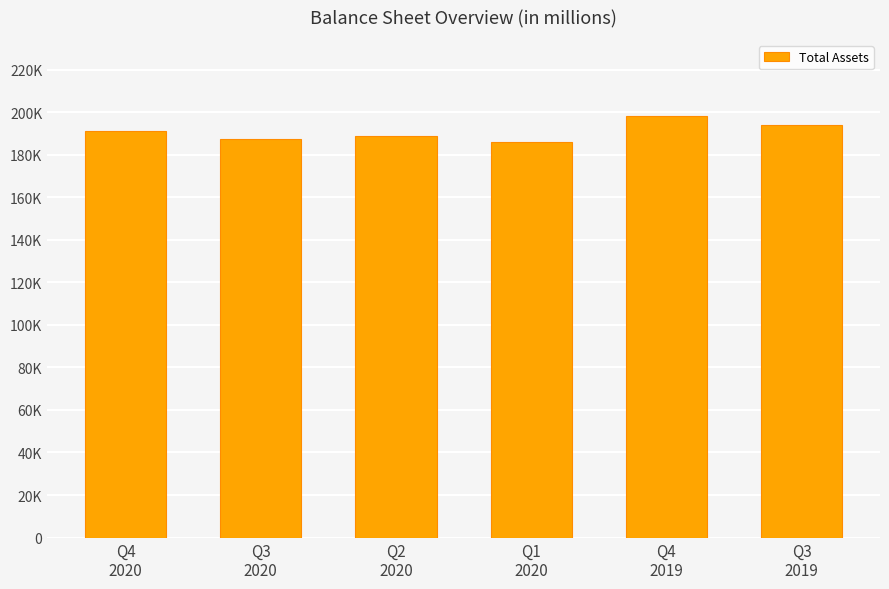

List the labels in order of value, smallest first.

Q1
2020, Q3
2020, Q2
2020, Q4
2020, Q3
2019, Q4
2019